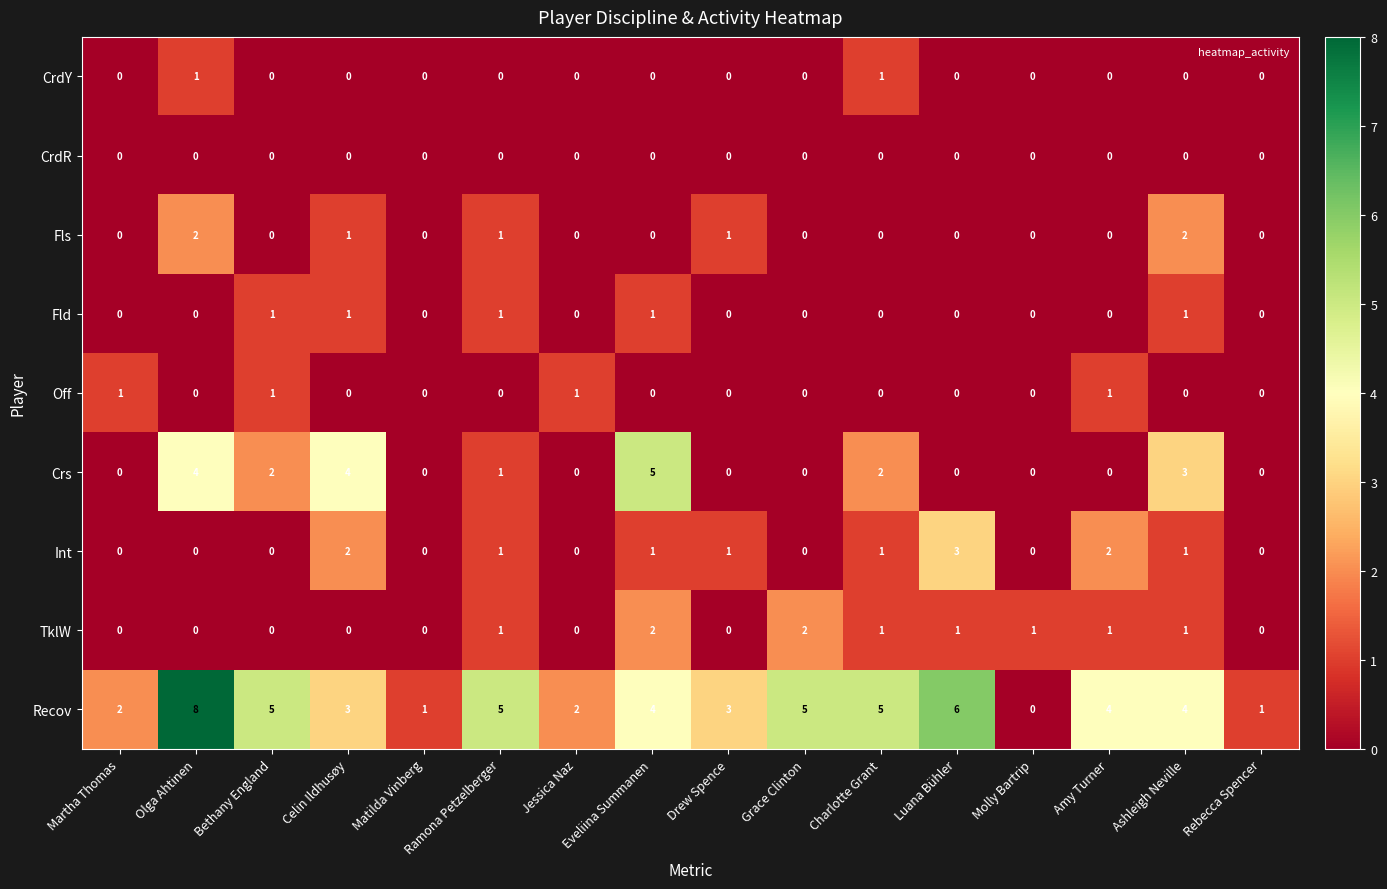

Is it true that CrdR equals 0 at Amy Turner?

True